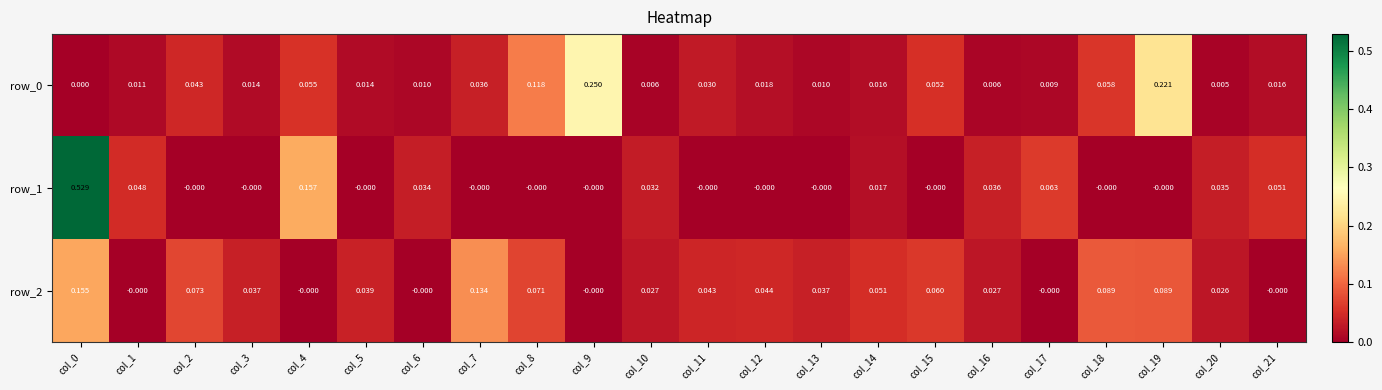

At how many categories does at least one series exceed 0?

22